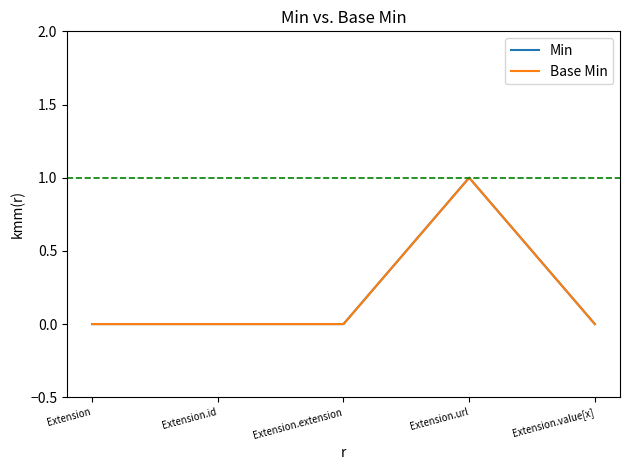

What is the label of the 4th point from the left?

Extension.url